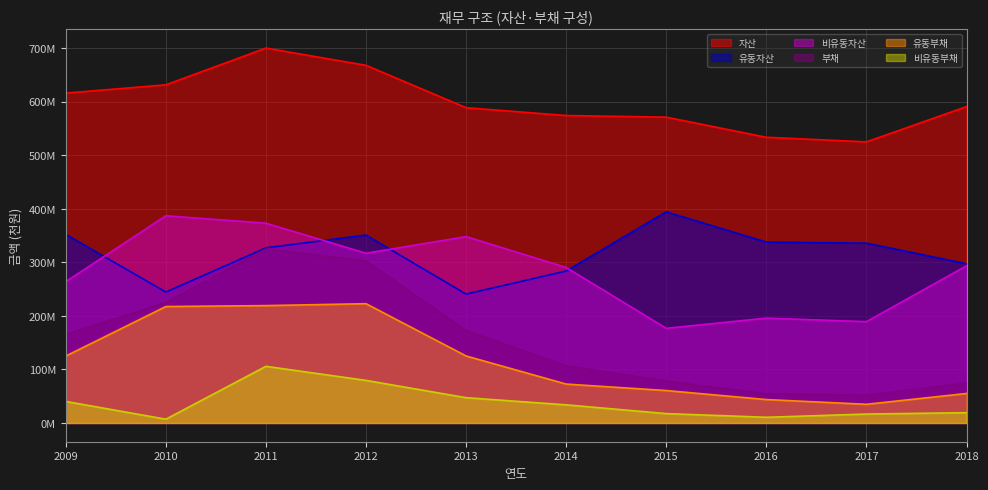

List the series in order of their peak value, highest first.

자산, 유동자산, 비유동자산, 부채, 유동부채, 비유동부채